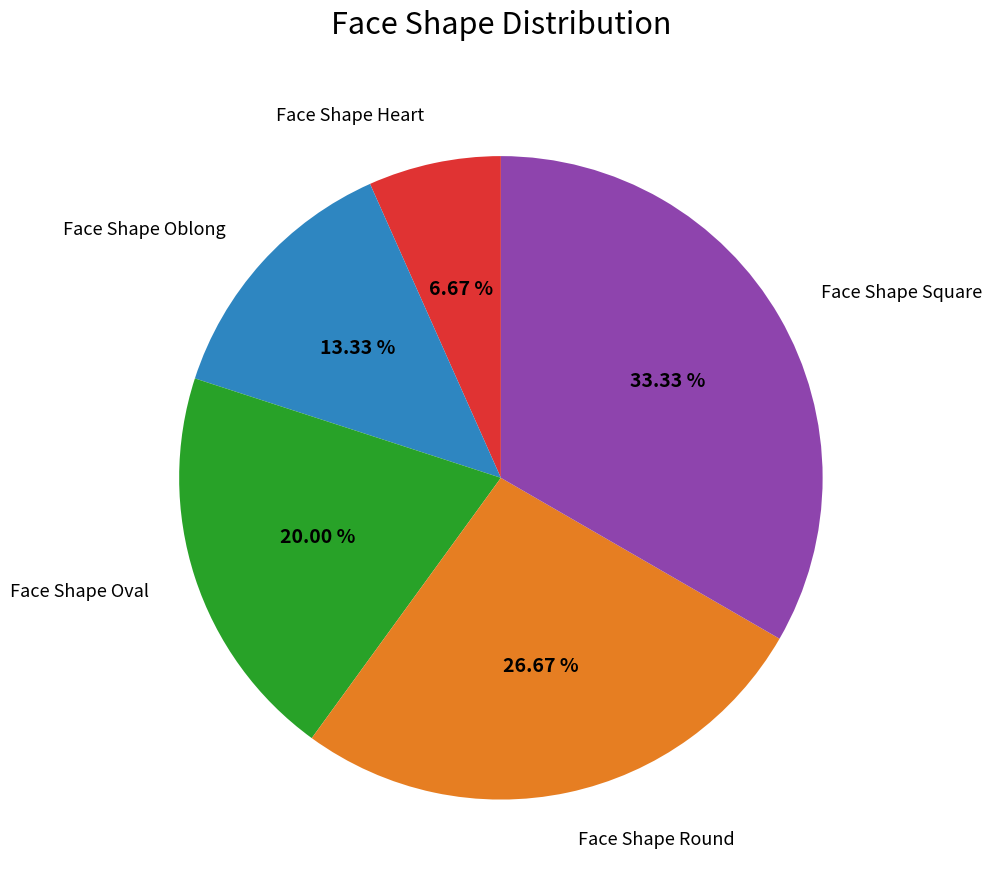

Is there any slice that represents more than half of the pie?

No